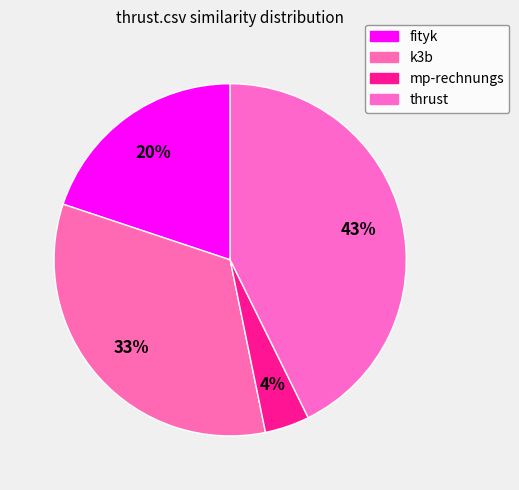

To the nearest percent, what is the average slice percentage?

25%